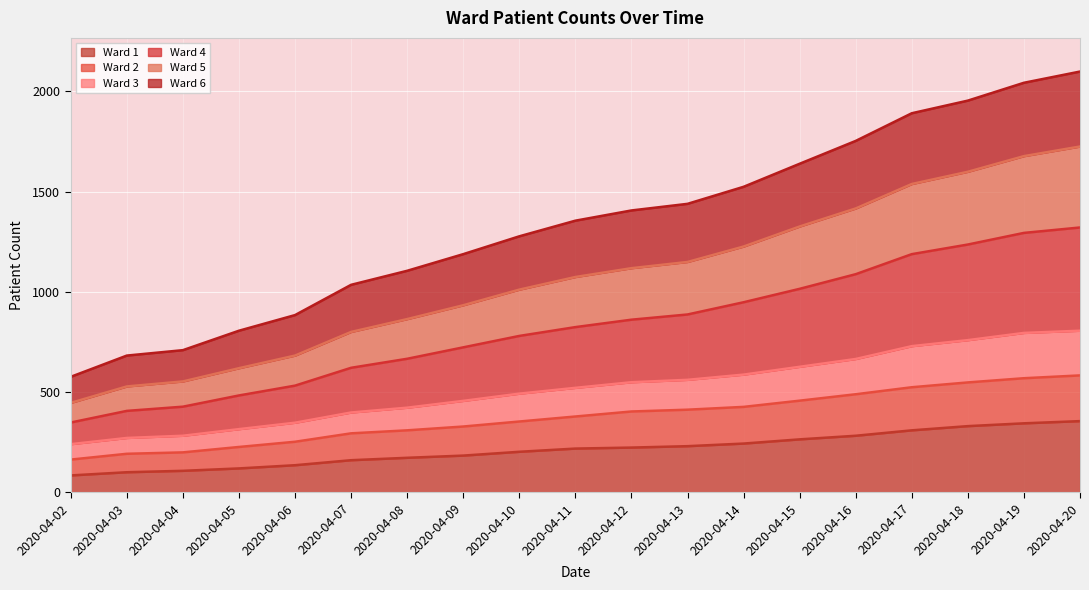

True or false: Ward 2 and Ward 6 intersect in this chart.

False